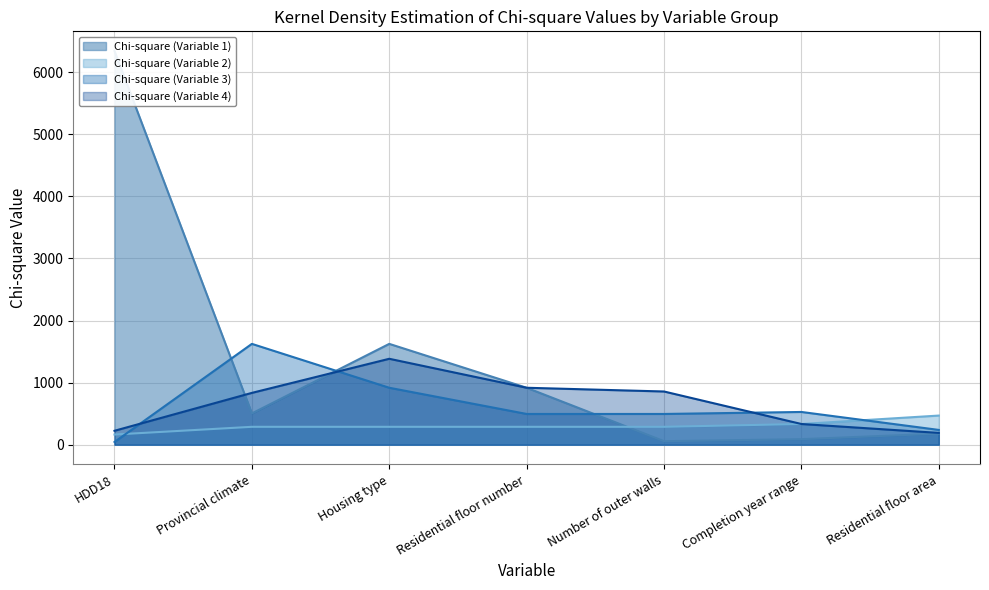

The value of Chi-square (Variable 2) at Residential floor number is 288.3. True or false?

True